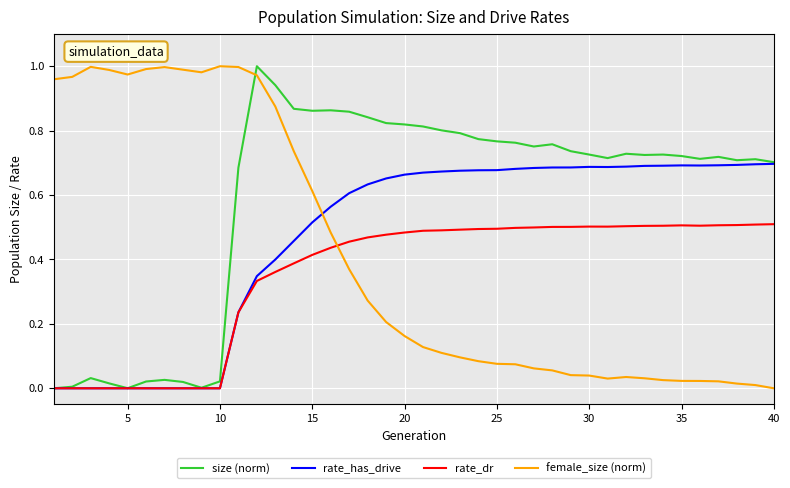

True or false: size (norm) has more than 0 points higher than both neighbors.

True